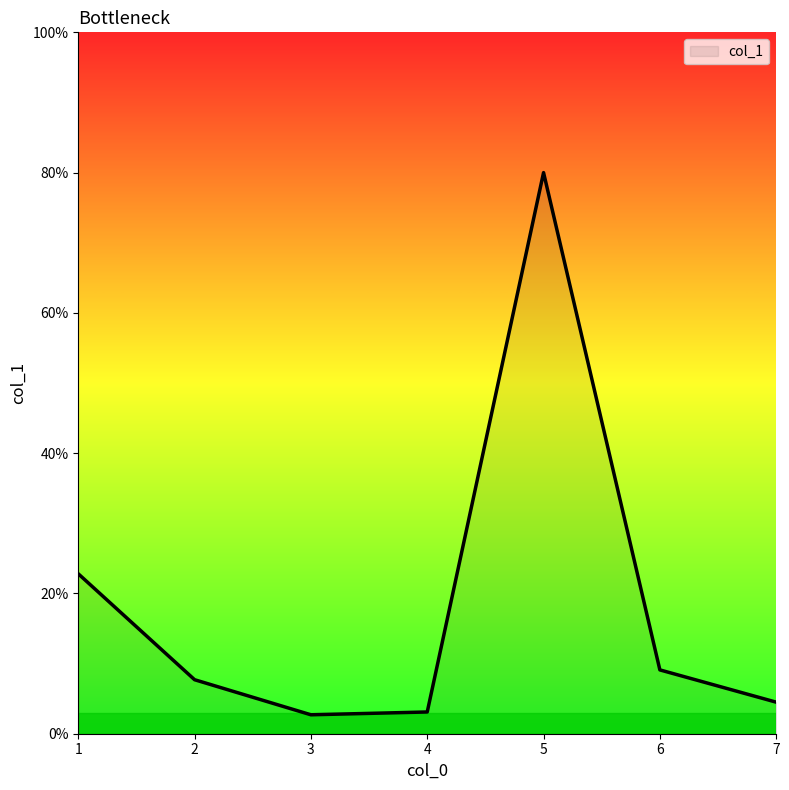

What is the change in value from 1 to 6?

-13.7